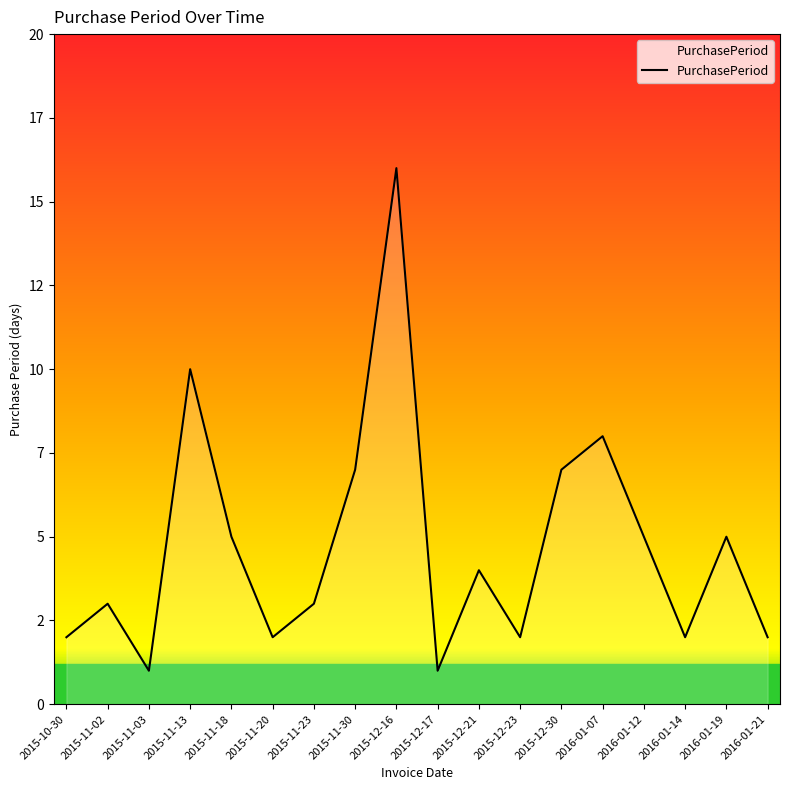

Reading left to right, extract all data points from this chart.

2015-10-30=2	2015-11-02=3	2015-11-03=1	2015-11-13=10	2015-11-18=5	2015-11-20=2	2015-11-23=3	2015-11-30=7	2015-12-16=16	2015-12-17=1	2015-12-21=4	2015-12-23=2	2015-12-30=7	2016-01-07=8	2016-01-12=5	2016-01-14=2	2016-01-19=5	2016-01-21=2